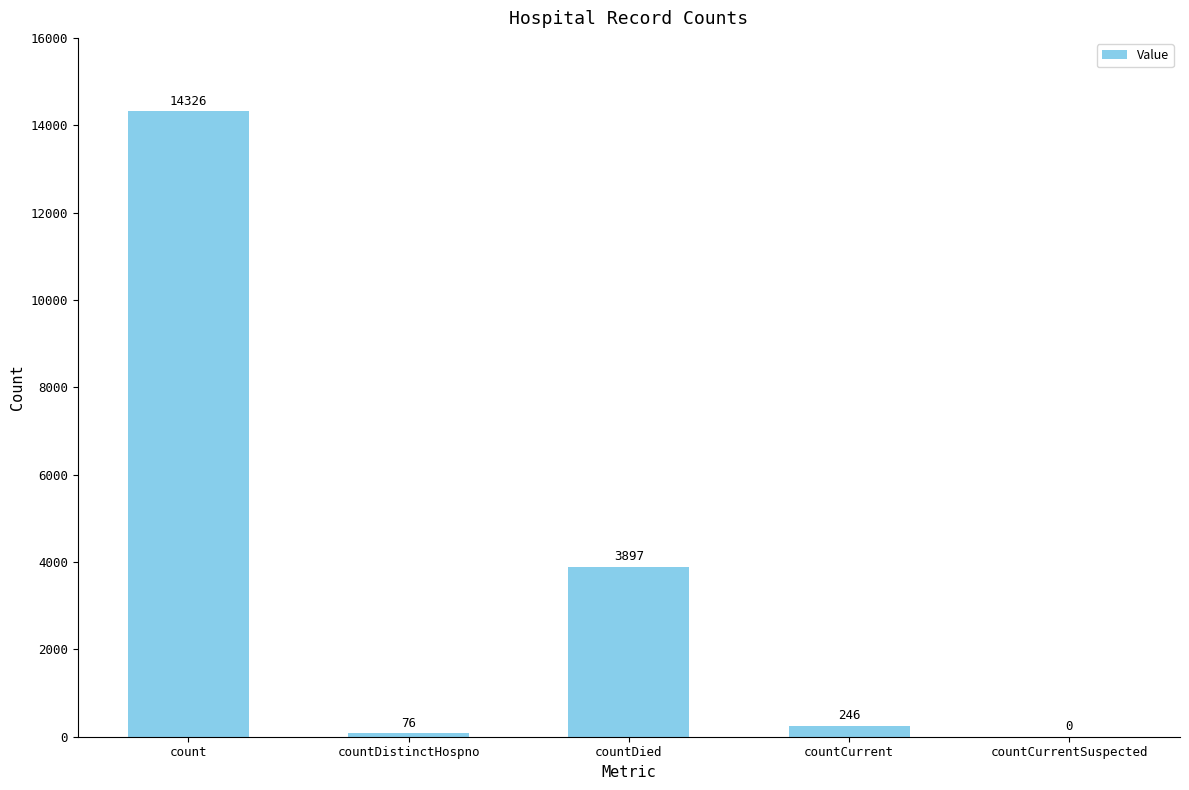

At which label does the data first exceed 246?

count